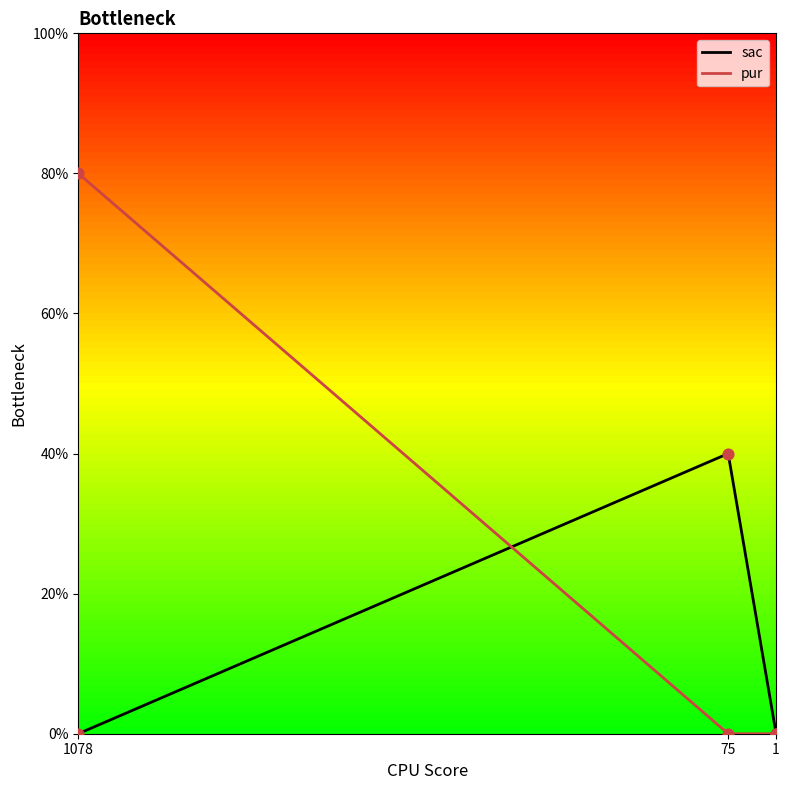

Which series contains the highest Y value?

pur